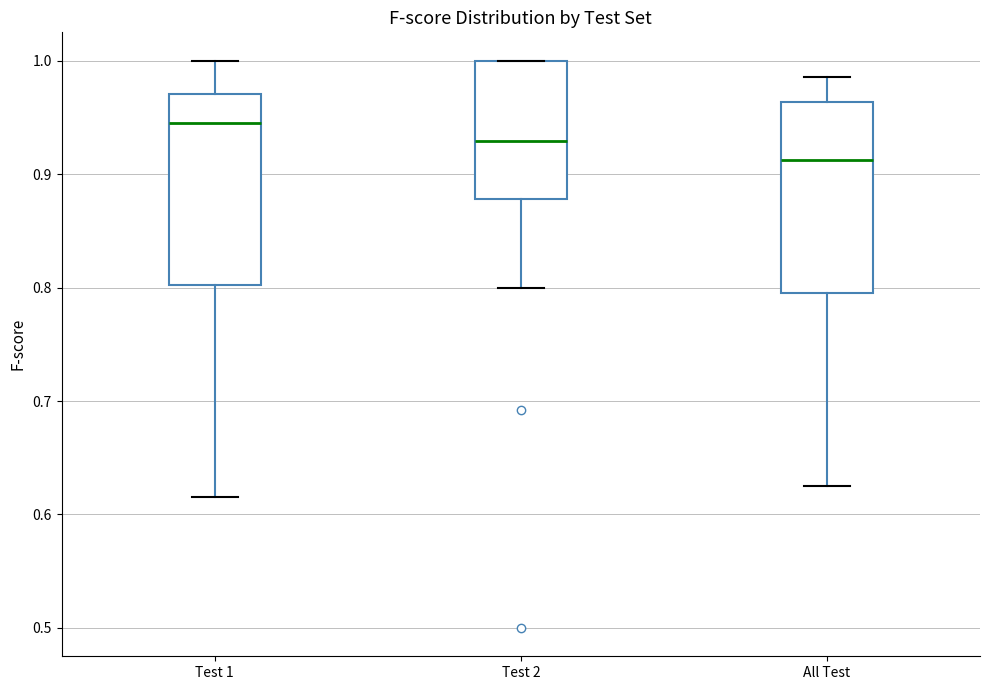

Reading left to right, transcribe this box plot: for each box, give where its median line is, the range the box spans, and where its two whiskers end, as read against the y-axis. The values are not printed on the chart, so give them approximately, as read against the axis.

Test 1: median 0.95, box 0.80 to 0.97, whiskers 0.62 to 1.00
Test 2: median 0.93, box 0.88 to 1.00, whiskers 0.80 to 1.00
All Test: median 0.91, box 0.80 to 0.96, whiskers 0.63 to 0.99